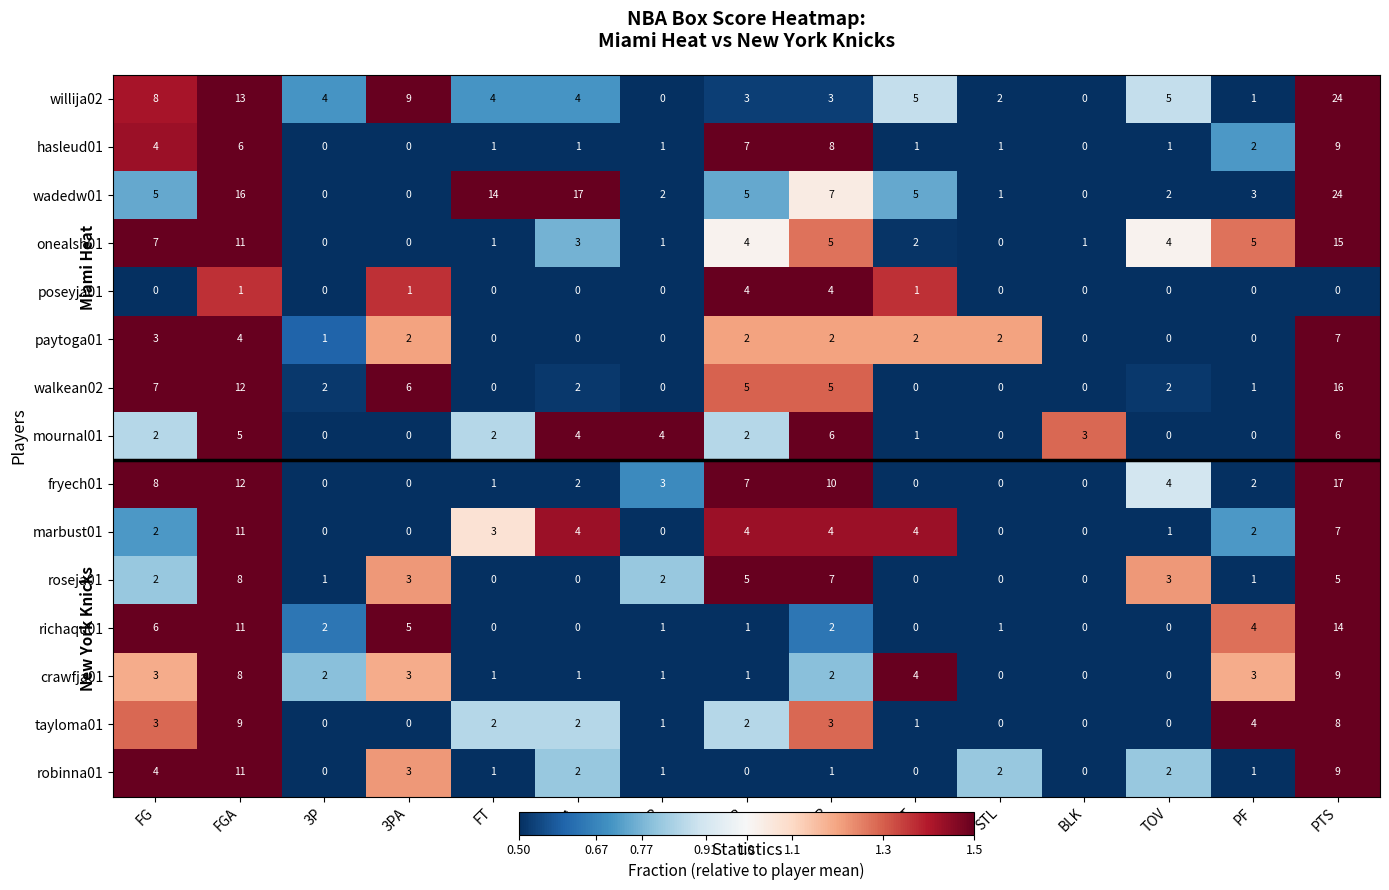

Count the number of data series in this chart.

15